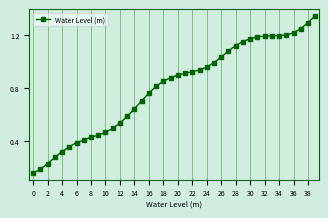

What is the sum of all values?

32.2